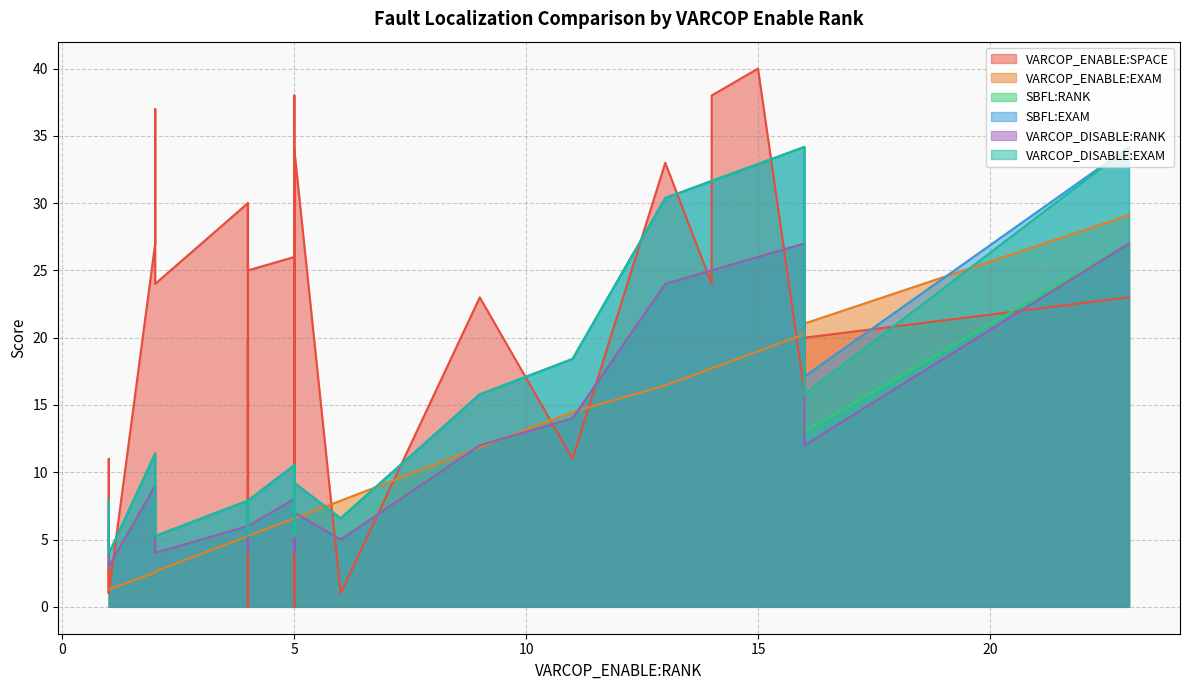

What is the difference between the maximum and minimum values in the SBFL:EXAM series?

30.2